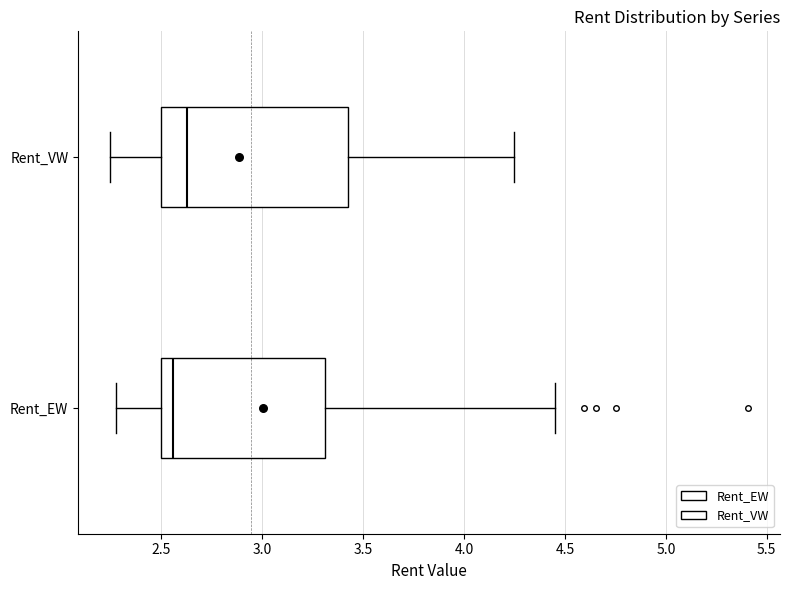

Comparing the boxes themselves (not the whiskers), which one is the widest?

Rent_VW